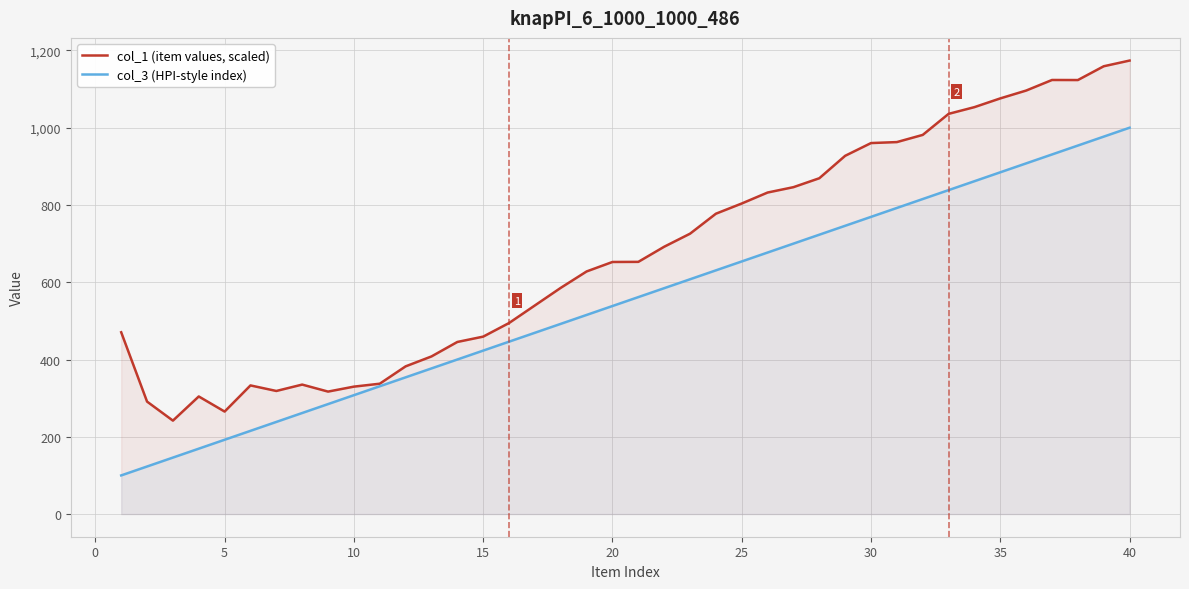

True or false: col_1 (item values, scaled) and col_3 (HPI-style index) cross at least once.

False